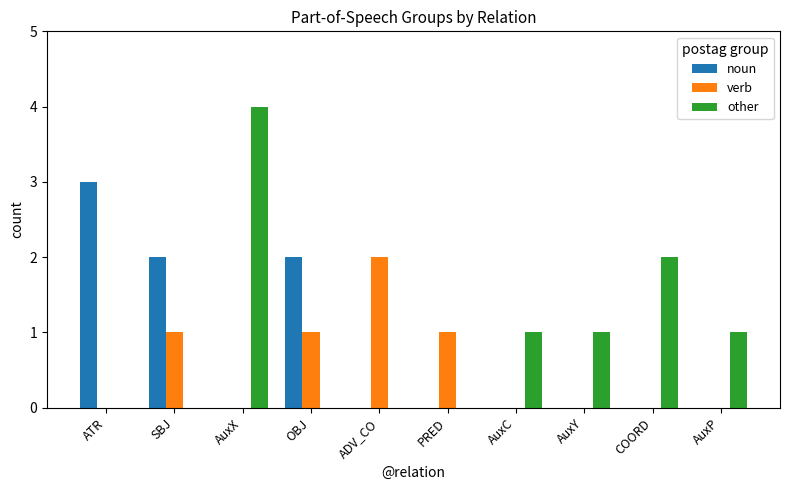

Reading left to right, list all the values displayed in this chart.

noun: ATR=3	SBJ=2	AuxX=0	OBJ=2	ADV_CO=0	PRED=0	AuxC=0	AuxY=0	COORD=0	AuxP=0
verb: ATR=0	SBJ=1	AuxX=0	OBJ=1	ADV_CO=2	PRED=1	AuxC=0	AuxY=0	COORD=0	AuxP=0
other: ATR=0	SBJ=0	AuxX=4	OBJ=0	ADV_CO=0	PRED=0	AuxC=1	AuxY=1	COORD=2	AuxP=1